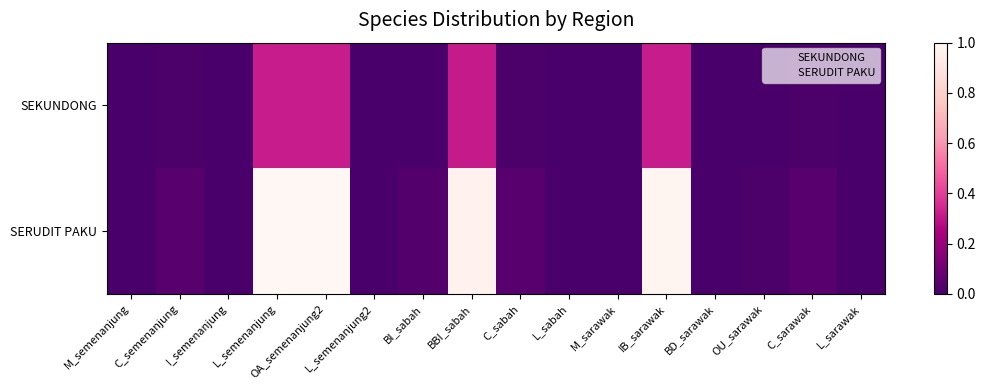

Which series has the widest spread of values?

SERUDIT PAKU